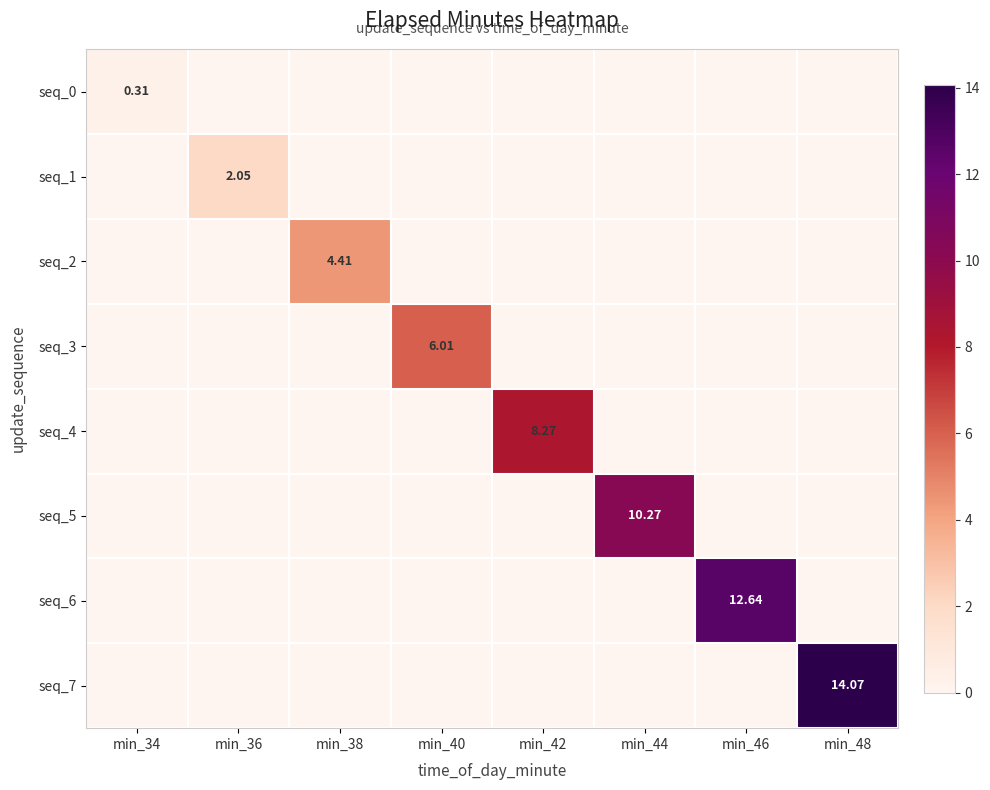

What is the sum of all seq_7 values?

14.1